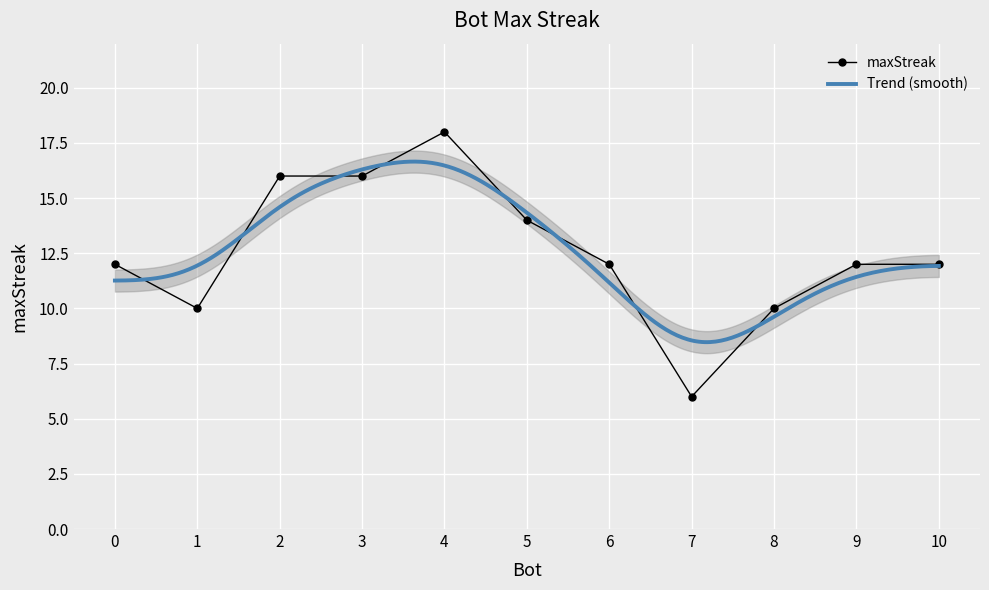

Is it true that maxStreak equals 12 at 10?

True